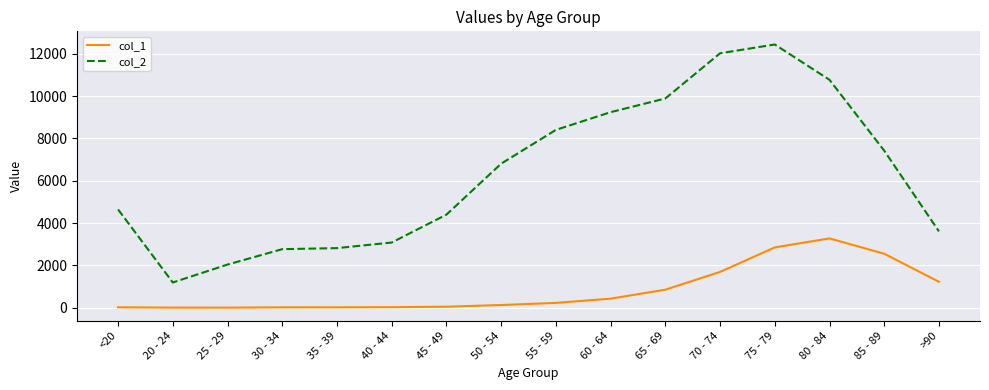

Rank the series by their average value, from highest to lowest.

col_2, col_1